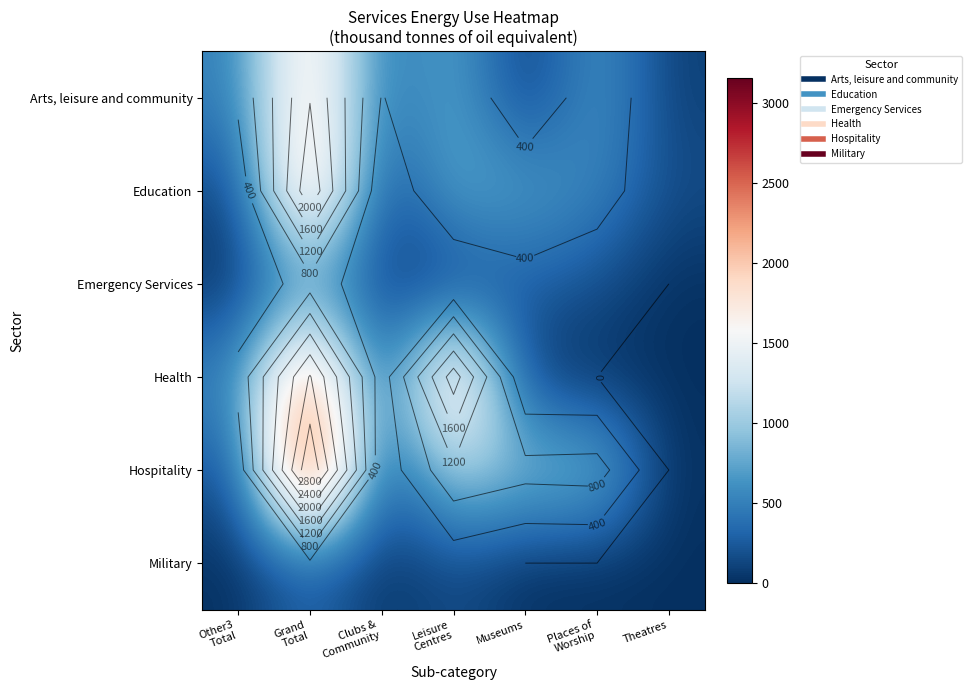

Rank the series at Clubs & Community from lowest to highest value.

Military, Education, Emergency Services, Hospitality, Health, Arts, leisure and community